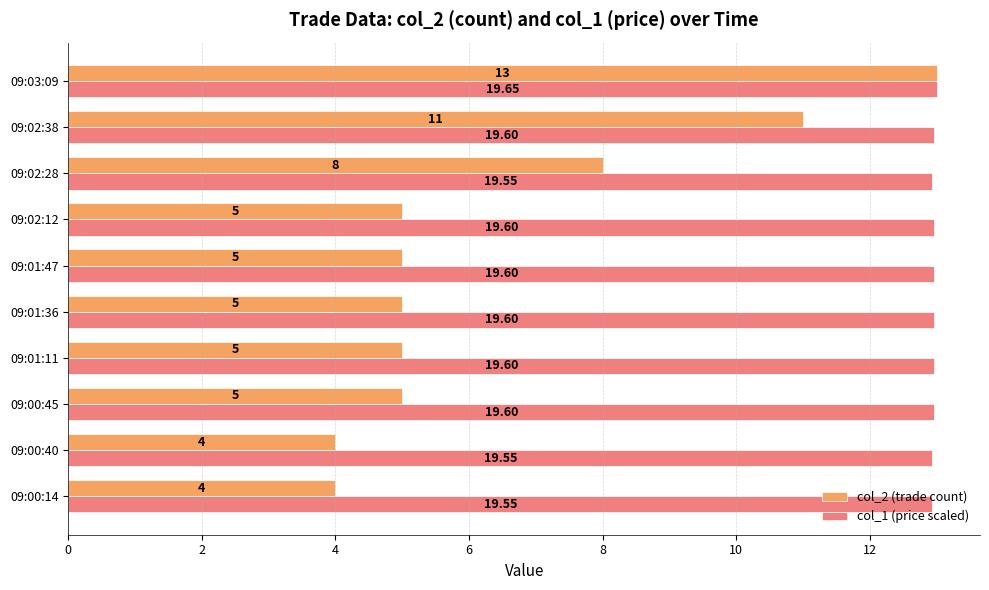

Count the number of categories in the chart.

10